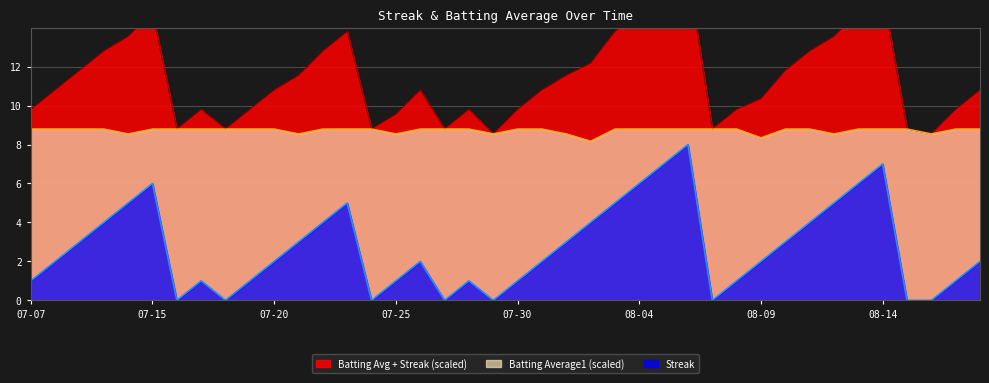

How many interior local valleys does the Batting Average1 series have?

8